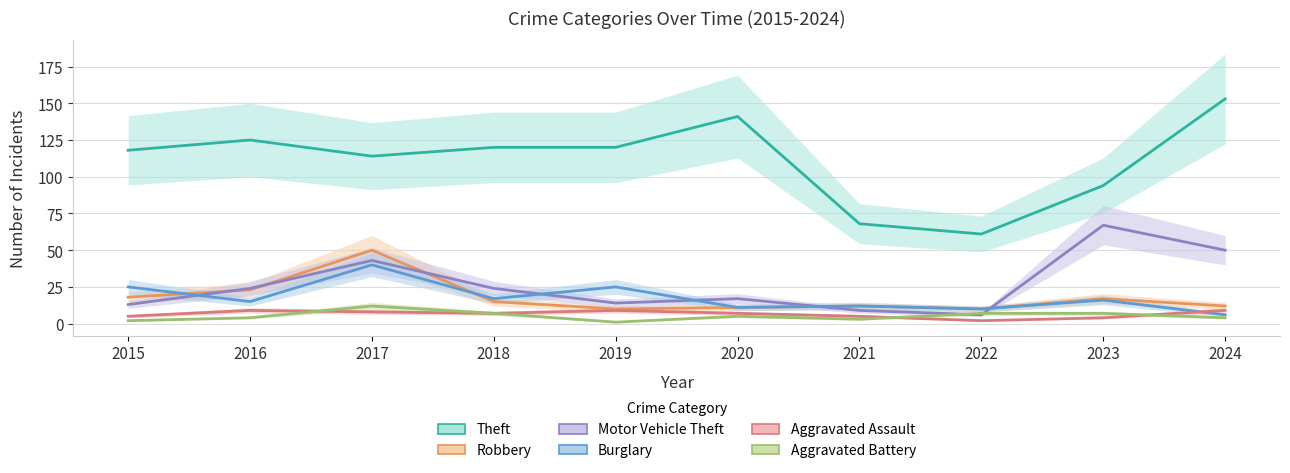

Is it true that Robbery equals 10 at 2017?

False